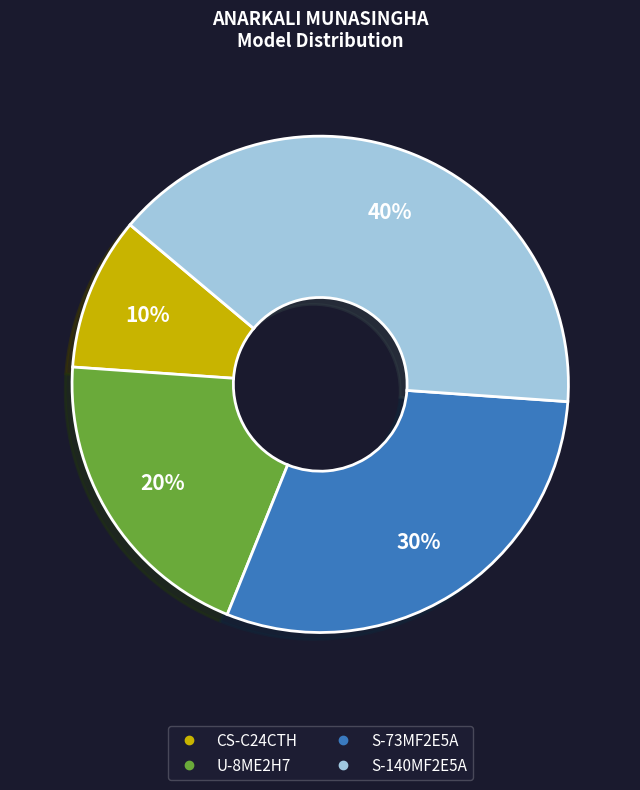

Which slice is the largest?

S-140MF2E5A